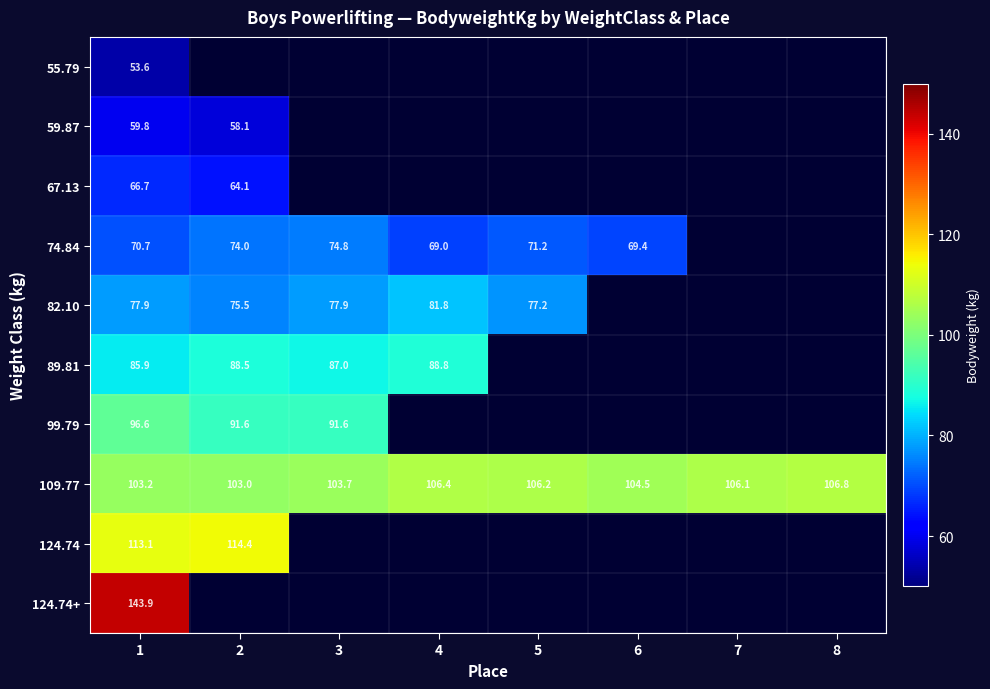

Which category has the lowest value across all series?

1